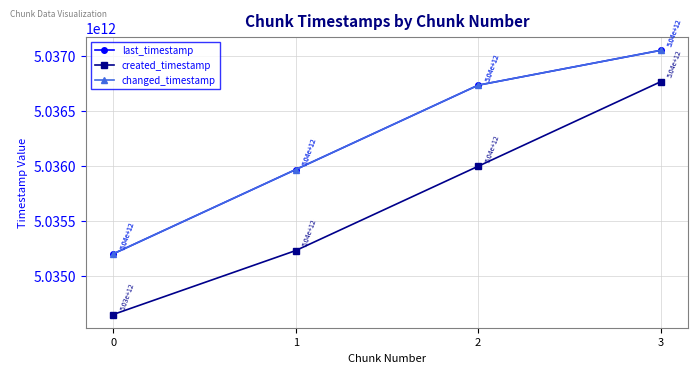

True or false: changed_timestamp has more than 2 points higher than both neighbors.

False